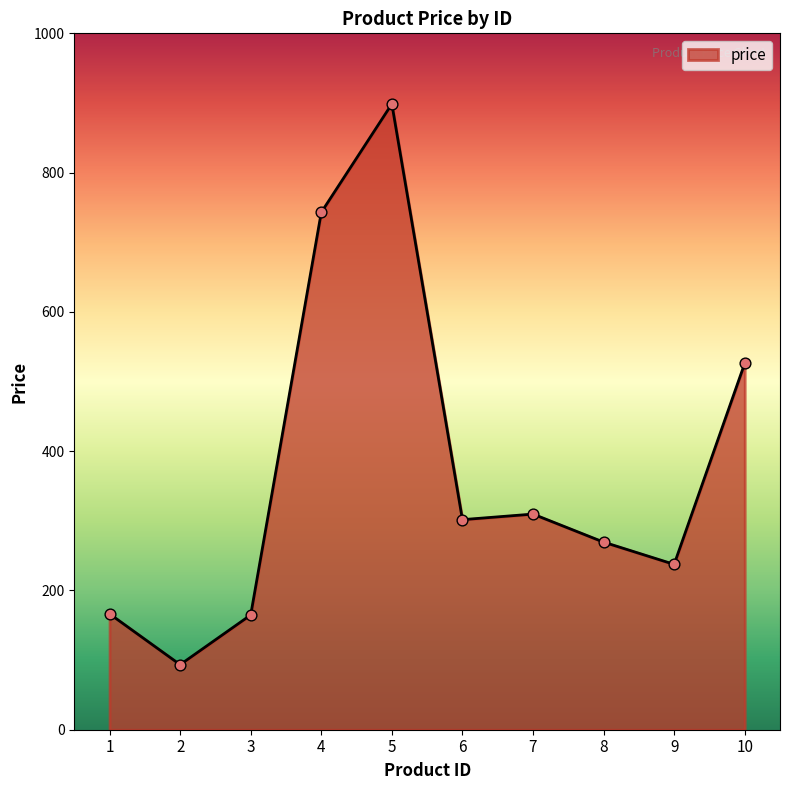

Between 10 and 6, which is larger?

10